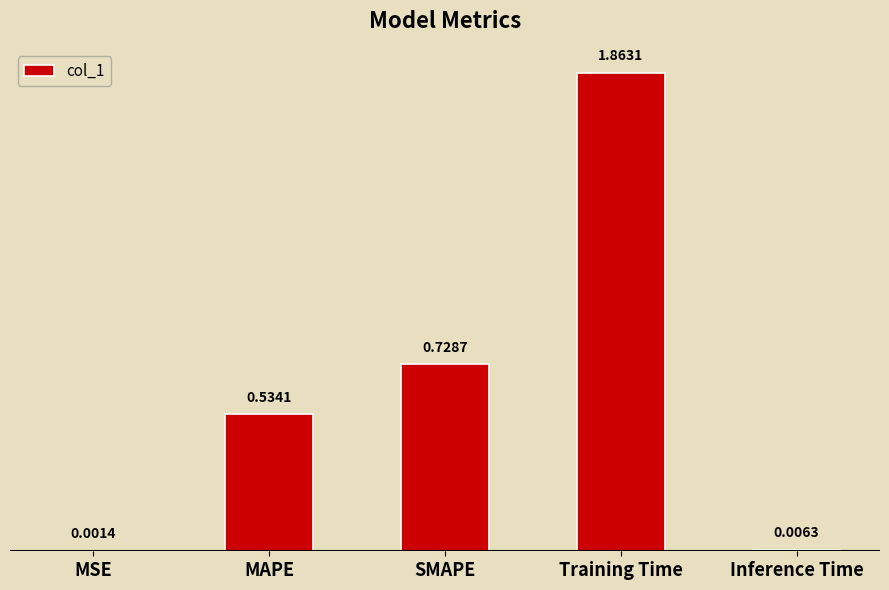

What is the change in value from MSE to MAPE?

+0.5